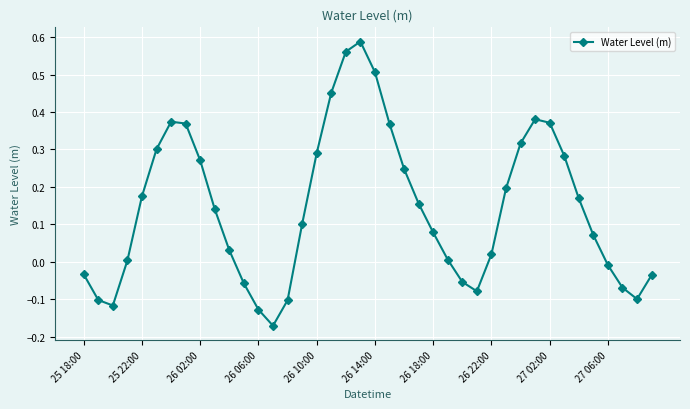

How many points are higher than both their immediate neighbors (excluding endpoints)?

3